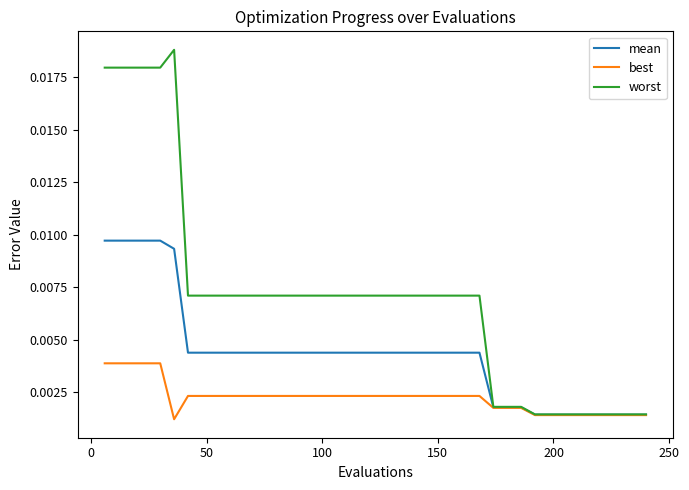

Rank the series by their average value, from highest to lowest.

worst, mean, best